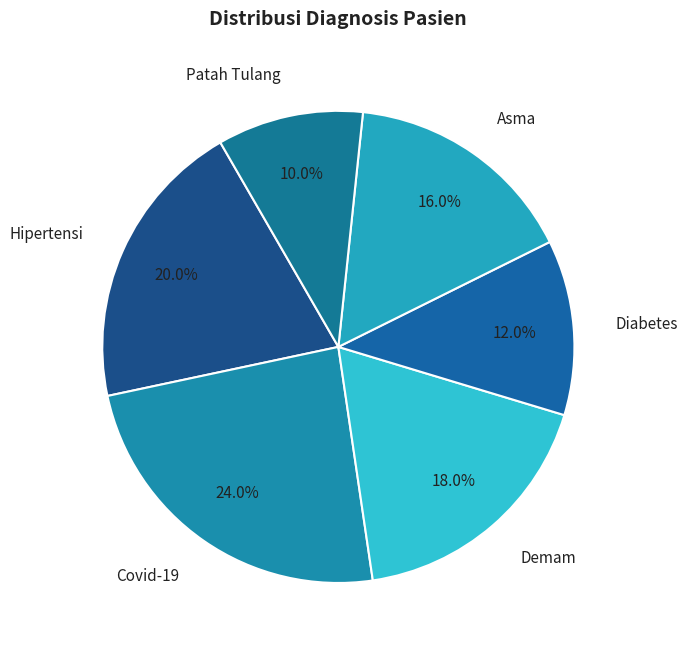

Rank the categories by value from lowest to highest.

Patah Tulang, Diabetes, Asma, Demam, Hipertensi, Covid-19